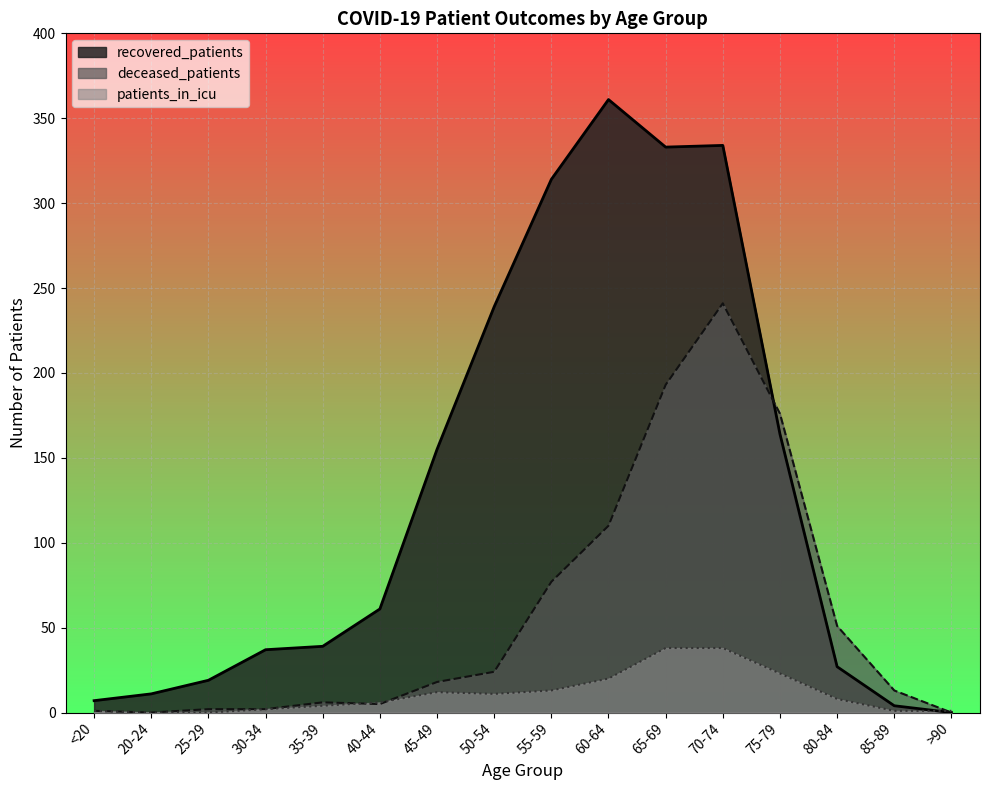

What position from the right is 75-79?

4